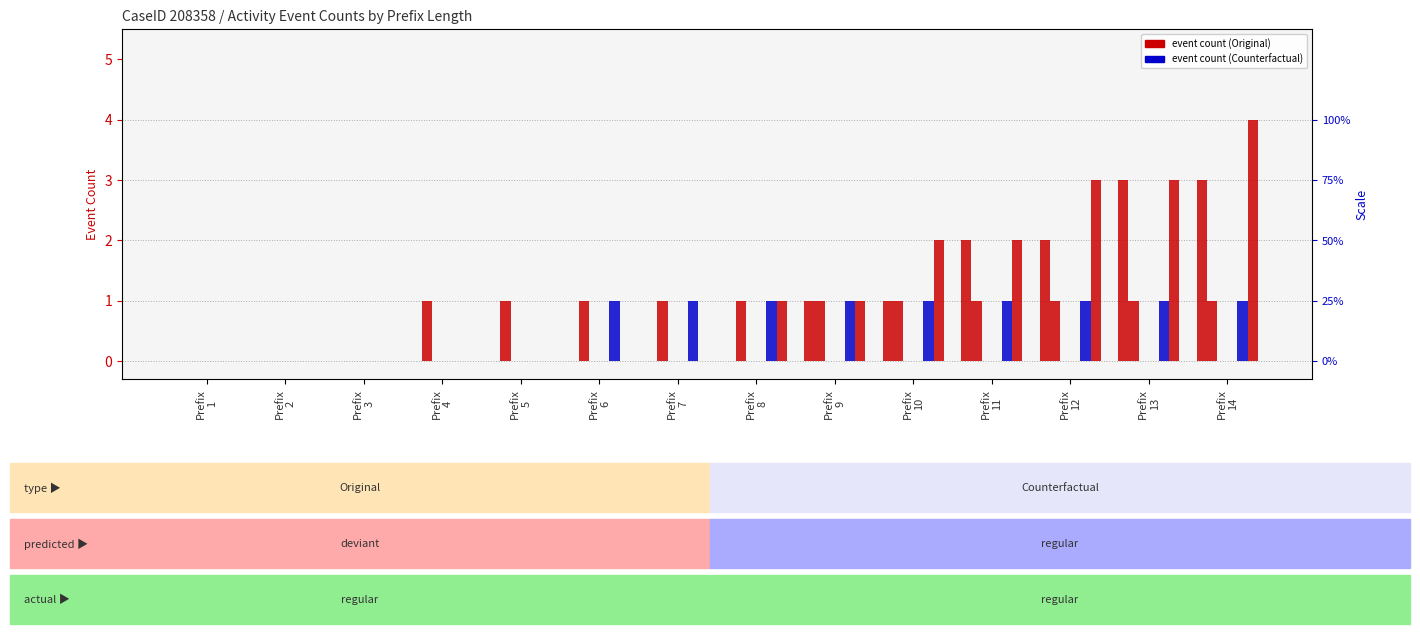

At which category is the sum across all series the highest?

Prefix
14